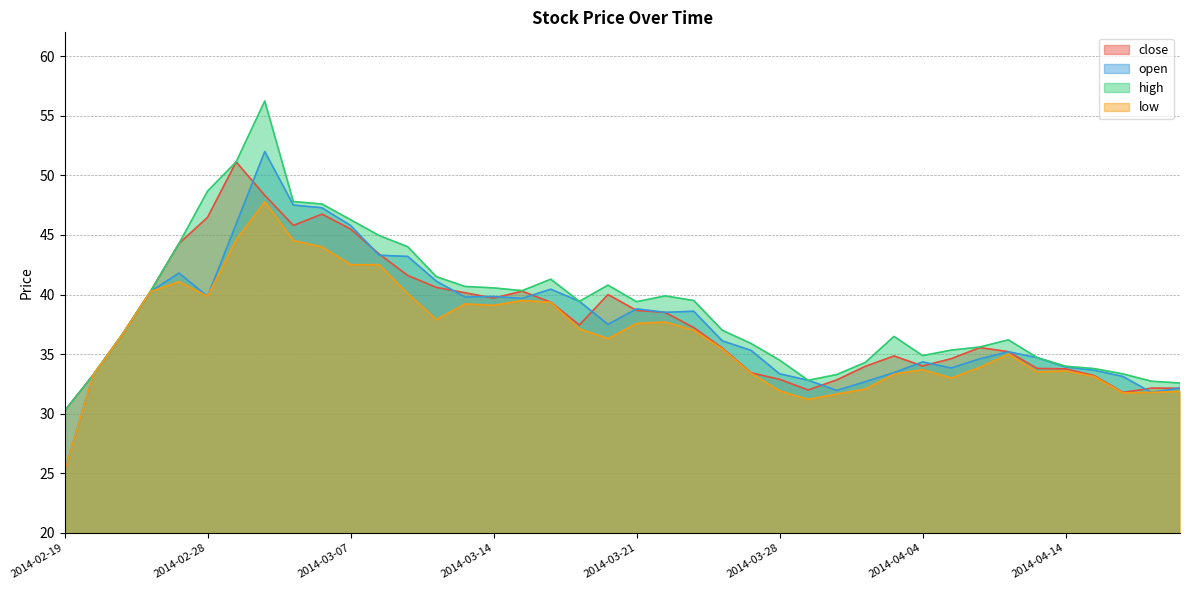

Reading left to right, transcribe all the data shown in this chart.

close: 30.2	33.3	36.6	40.2	44.3	46.5	51.1	48.3	45.8	46.8	45.5	43.4	41.6	40.6	40.1	39.7	40.3	39.4	37.5	40.0	38.7	38.5	37.2	35.5	33.4	32.9	32.0	32.8	34.0	34.9	34.0	34.6	35.5	35.2	33.8	33.8	33.2	31.8	32.1	32.1
open: 25.2	33.3	36.6	40.2	41.8	39.9	45.9	52.0	47.5	47.3	45.8	43.3	43.2	41.1	39.8	39.8	39.7	40.5	39.4	37.5	38.8	38.5	38.6	36.1	35.3	33.4	32.8	32.0	32.7	33.5	34.4	33.8	34.6	35.2	34.7	33.9	33.6	33.1	31.8	32.1
high: 30.2	33.3	36.6	40.2	44.3	48.7	51.1	56.2	47.8	47.6	46.3	45.0	44.0	41.5	40.7	40.6	40.3	41.3	39.4	40.8	39.4	39.9	39.5	37.0	35.9	34.5	32.8	33.3	34.3	36.5	34.9	35.3	35.6	36.2	34.7	34.0	33.8	33.4	32.7	32.6
low: 25.2	33.3	36.6	40.2	41.1	39.9	44.6	47.8	44.5	44.0	42.5	42.5	40.1	37.9	39.2	39.1	39.5	39.4	37.1	36.3	37.6	37.7	37.0	35.4	33.4	31.9	31.2	31.7	32.1	33.3	33.7	33.0	33.9	35.0	33.5	33.6	33.1	31.8	31.8	31.9